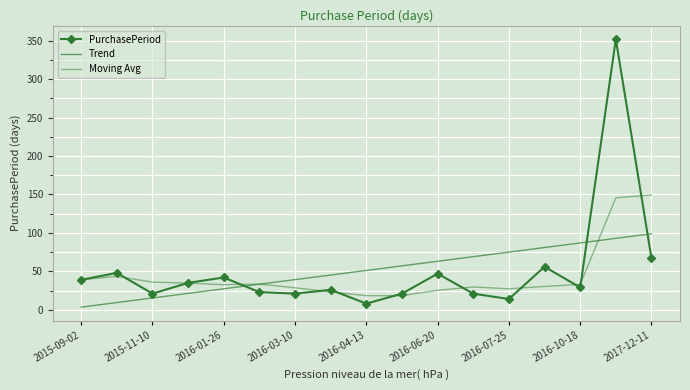

At how many categories does at least one series exceed 48?

9